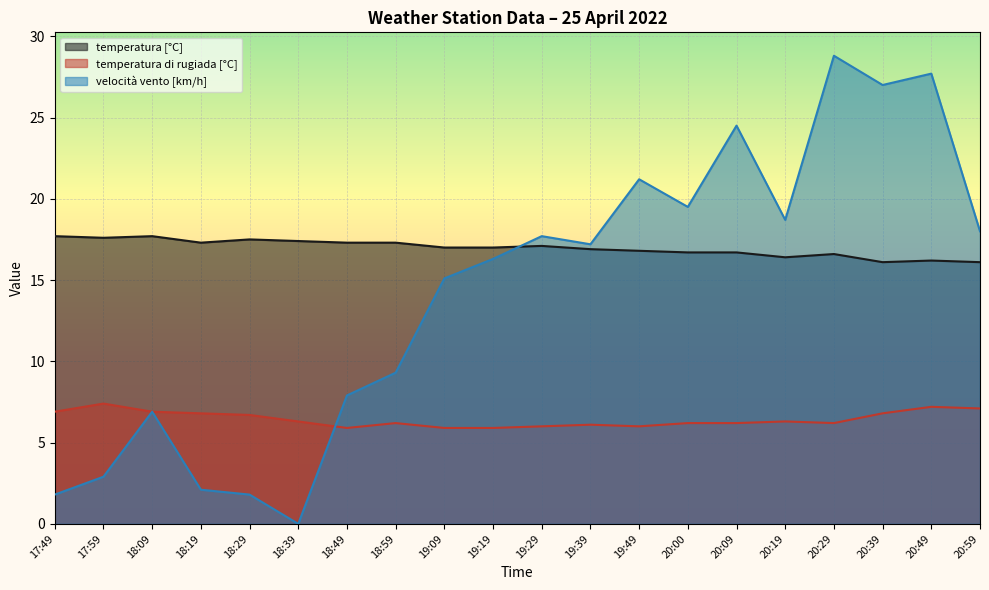

In temperatura di rugiada [°C], how many points are lower than both neighbors (excluding endpoints)?

3